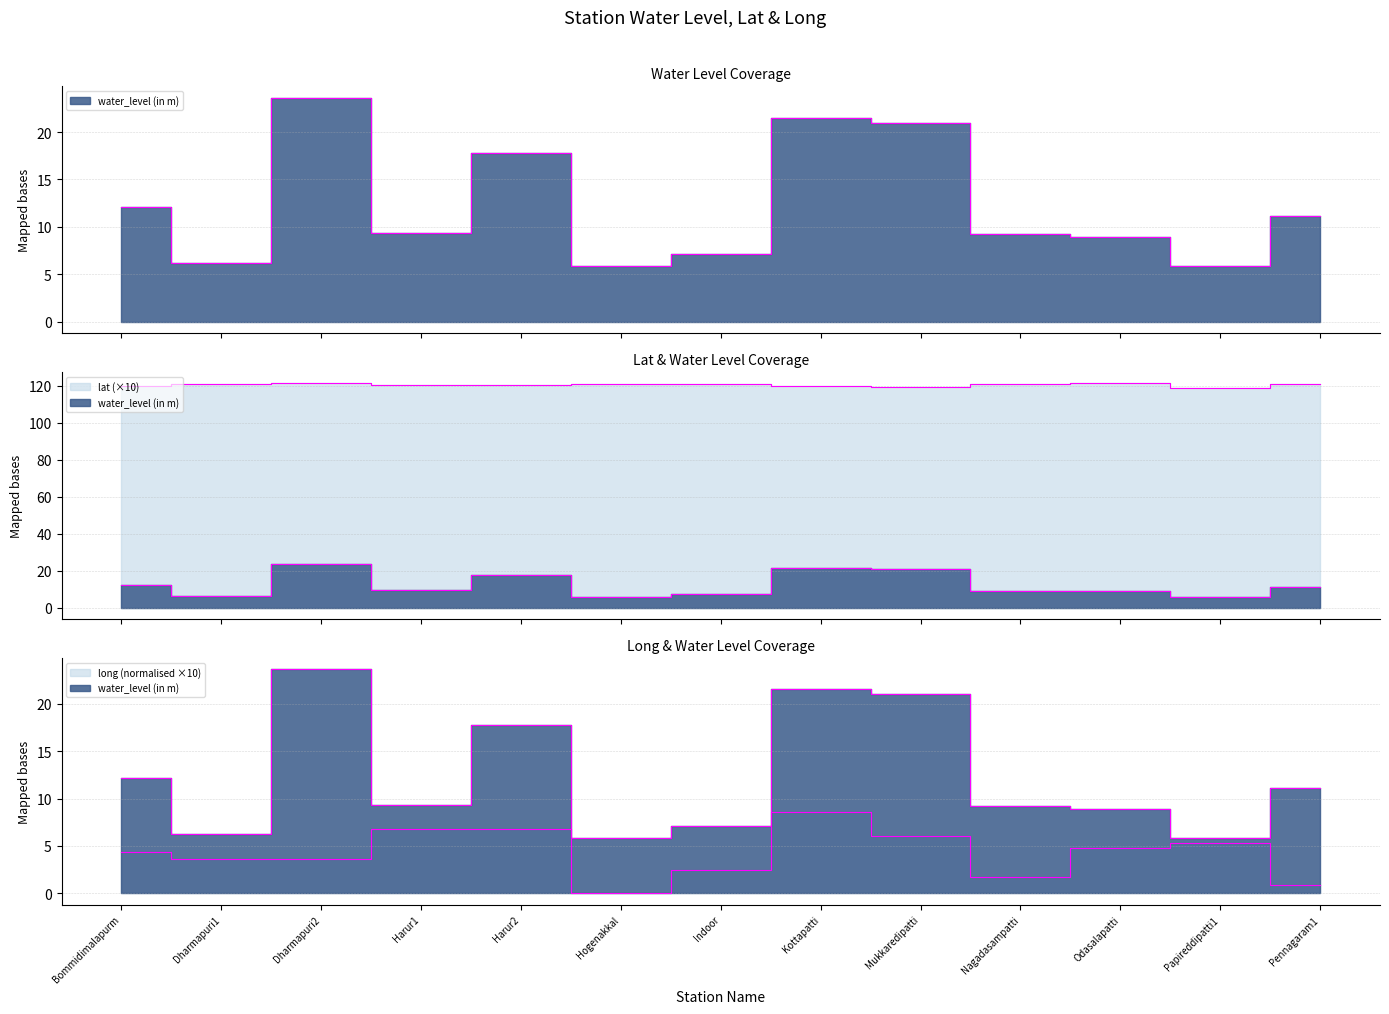

List the labels in order of water_level (in m) value, smallest first.

Papireddipatti1, Hogenakkal, Dharmapuri1, Indoor, Odasalapatti, Nagadasampatti, Harur1, Pennagaram1, Bommidimalapurm, Harur2, Mukkaredipatti, Kottapatti, Dharmapuri2